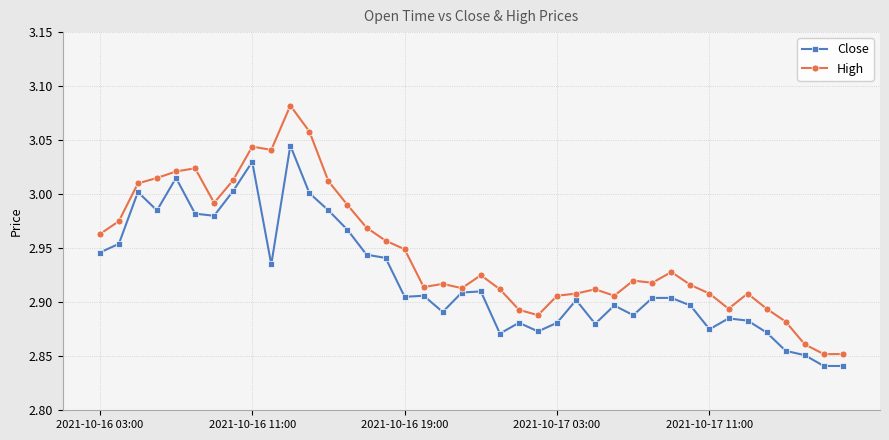

At how many categories does at least one series exceed 2?

40